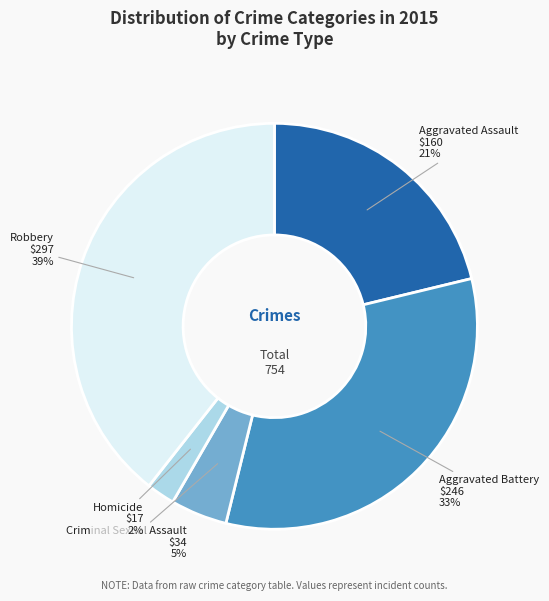

Is there a majority slice in this chart?

No